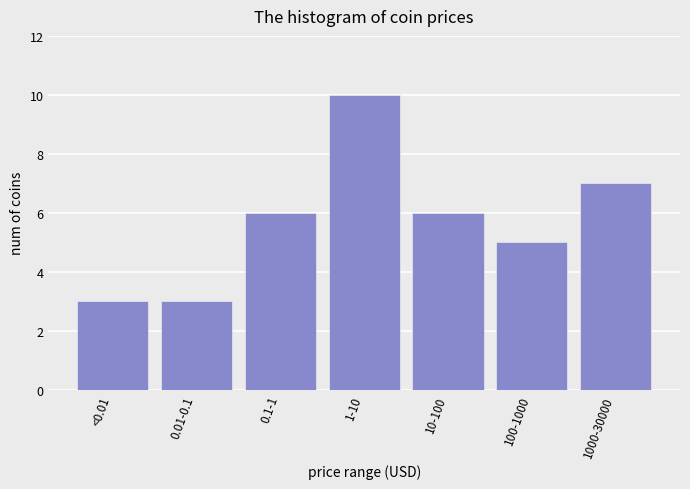

Reading left to right, what are all the values shown in this chart?

3	3	6	10	6	5	7